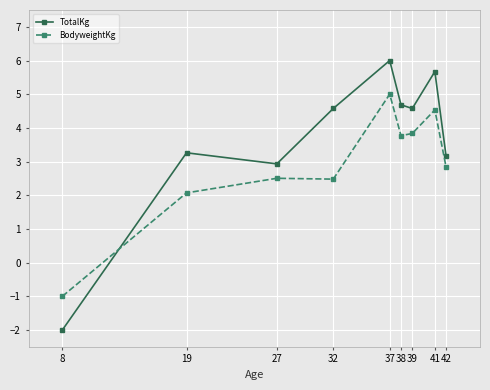

What is the total value across all series at 27?

5.4